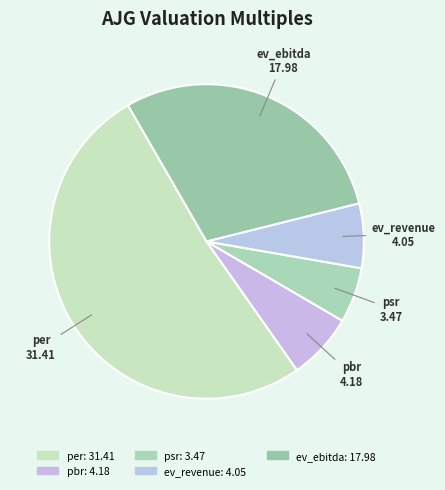

True or false: ev_revenue accounts for 7% of the total.

True